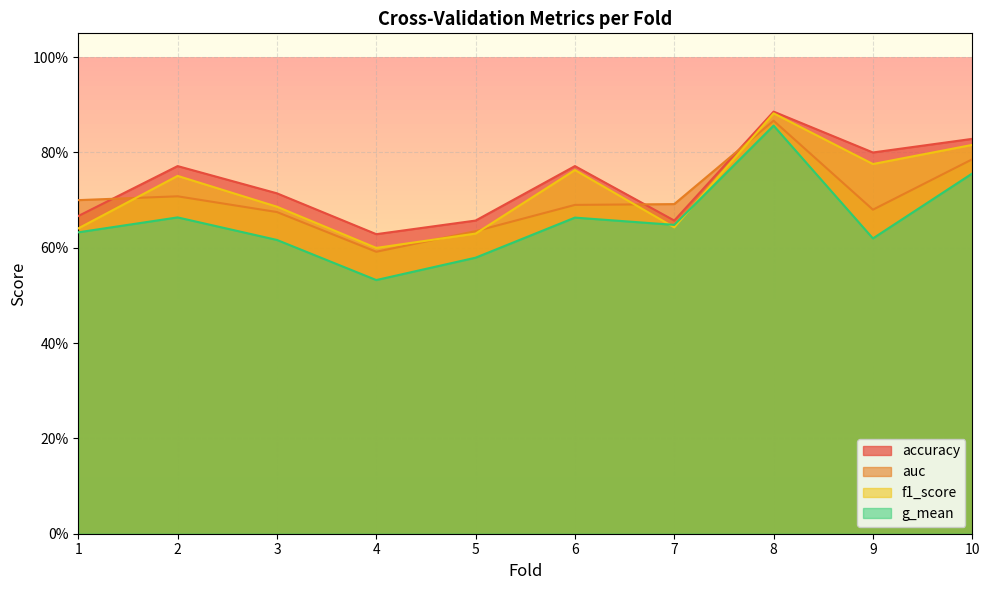

Which series has the largest total across all categories?

accuracy